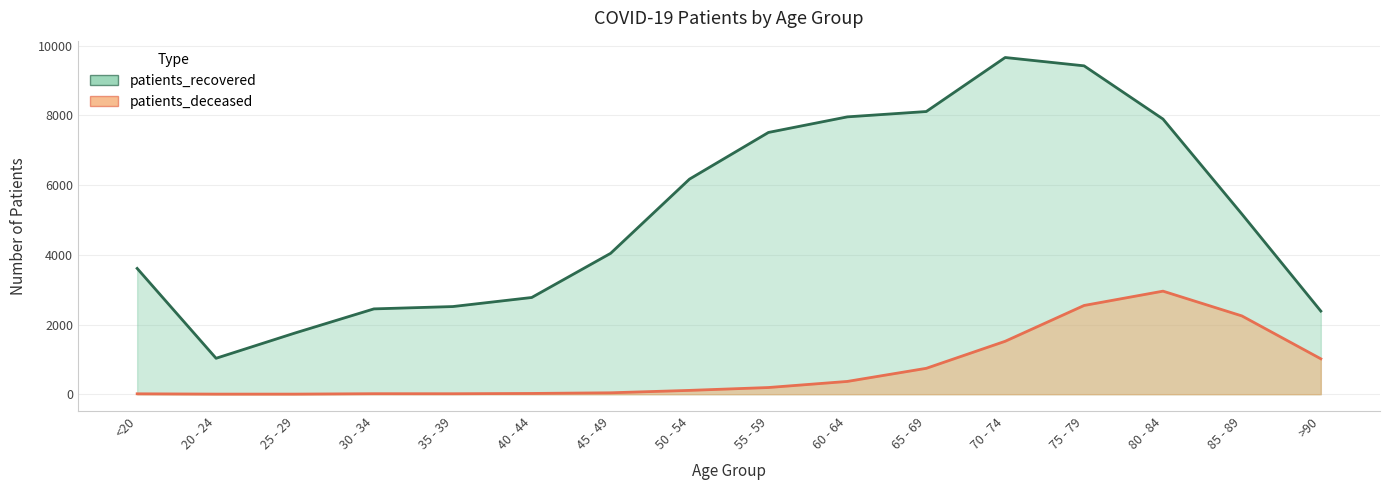

The value of patients_deceased at 30 - 34 is 21. True or false?

False